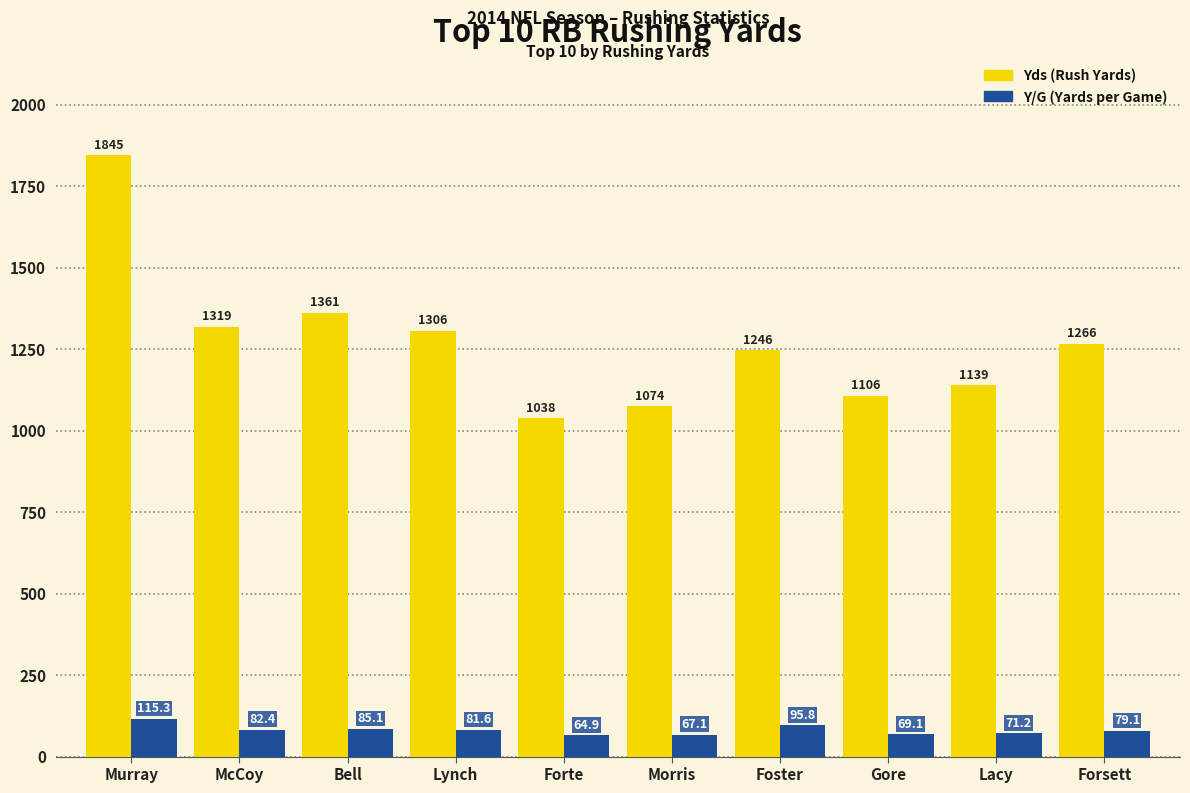

What is the label of the 9th bar from the left?

Lacy